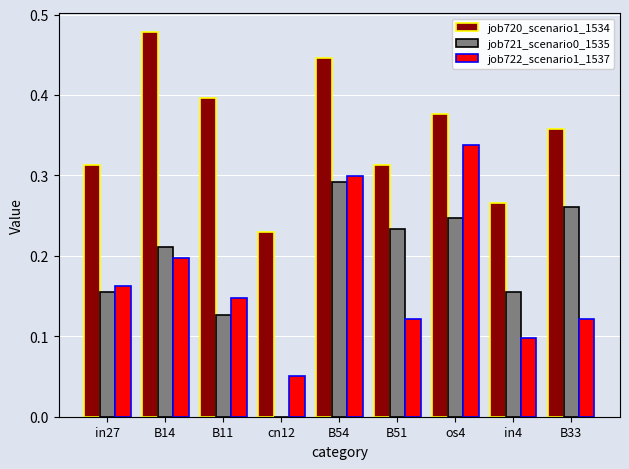

Between B14 and B33, which series saw the biggest shift?

job720_scenario1_1534